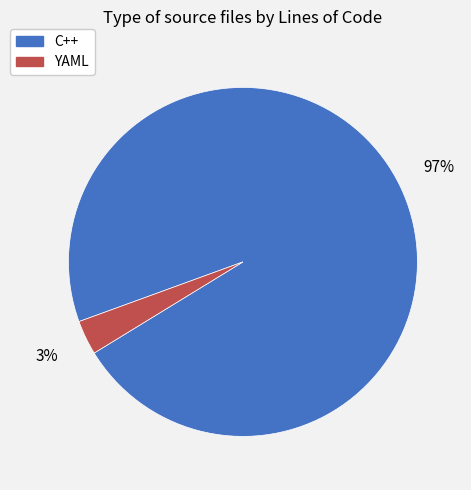

What percentage is the YAML slice, to the nearest percent?

3%